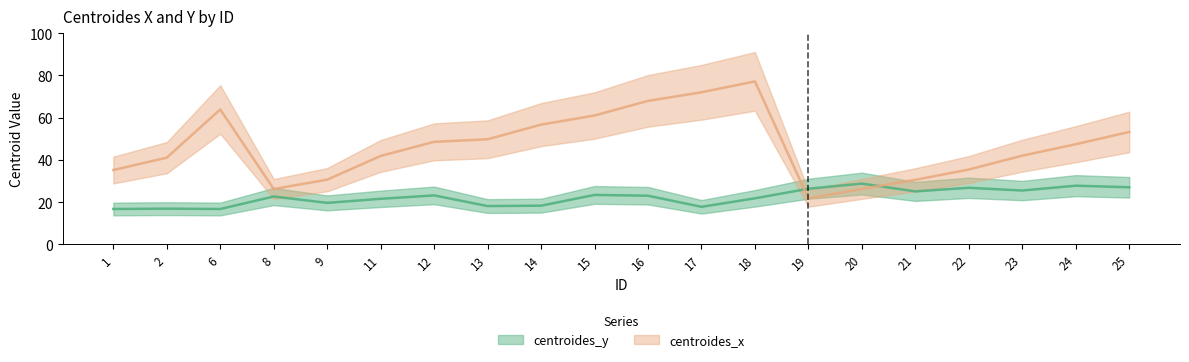

At which category does centroides_x reach its first local peak?

6